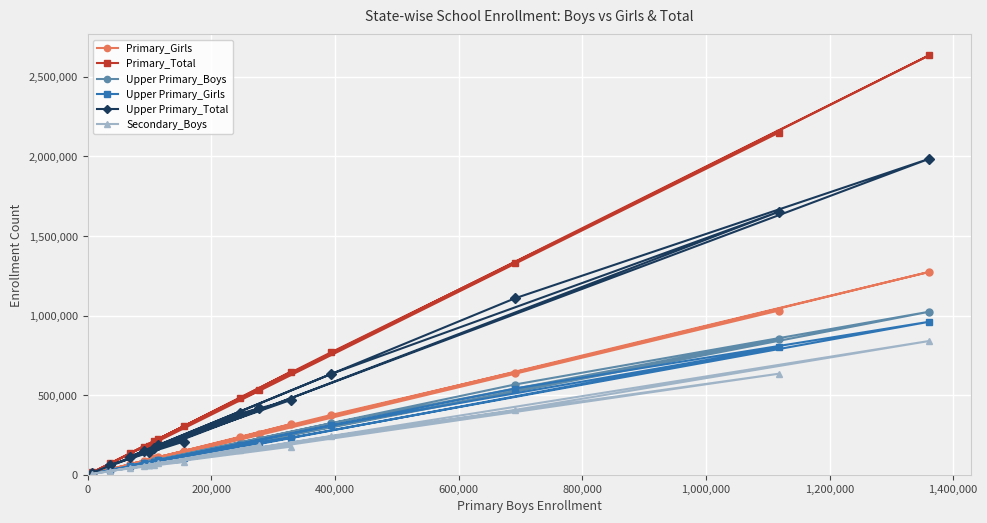

What is the maximum value for Primary_Girls?

1274034